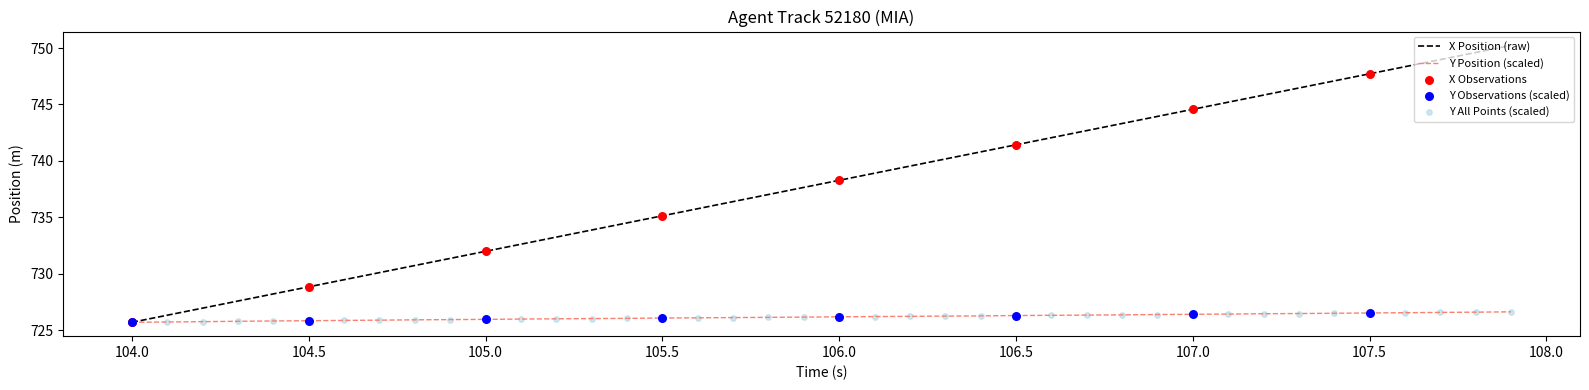

What is the greatest value displayed?

750.2